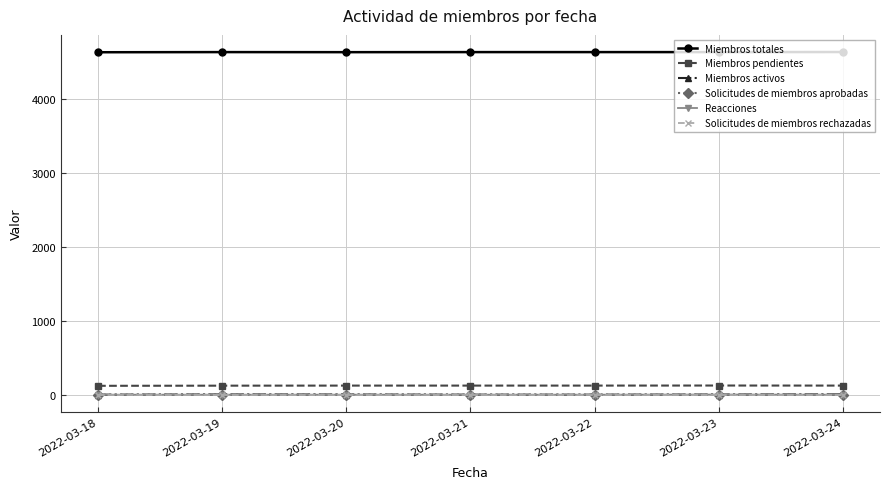

True or false: Solicitudes de miembros aprobadas and Miembros pendientes intersect in this chart.

False